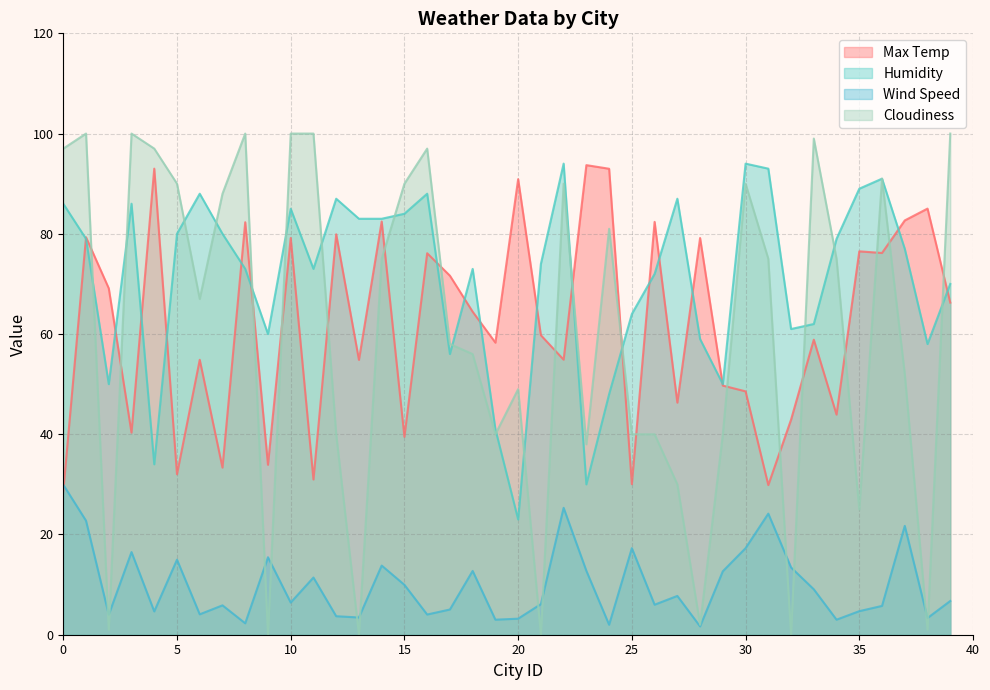

What is the difference between the maximum and minimum values in the Cloudiness series?

100.0